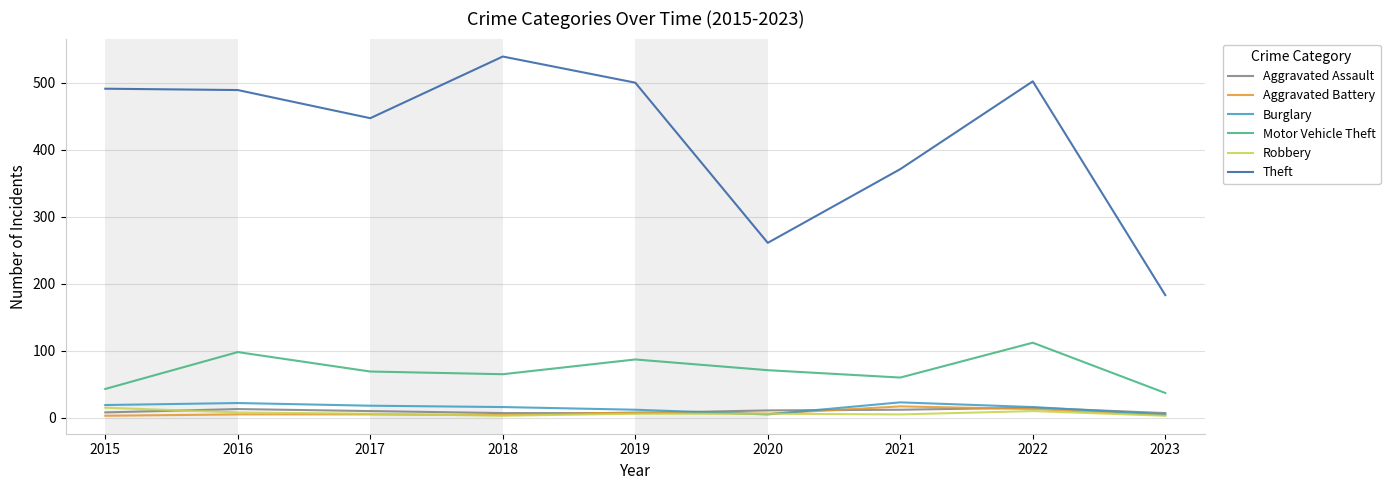

At how many categories does at least one series exceed 187?

8